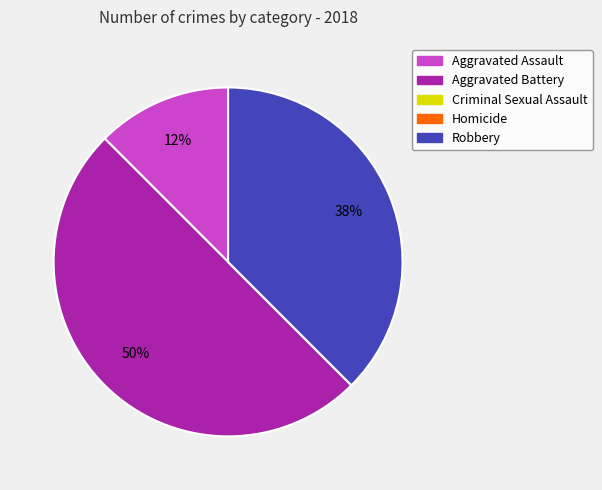

Which category has the biggest portion of the pie?

Aggravated Battery